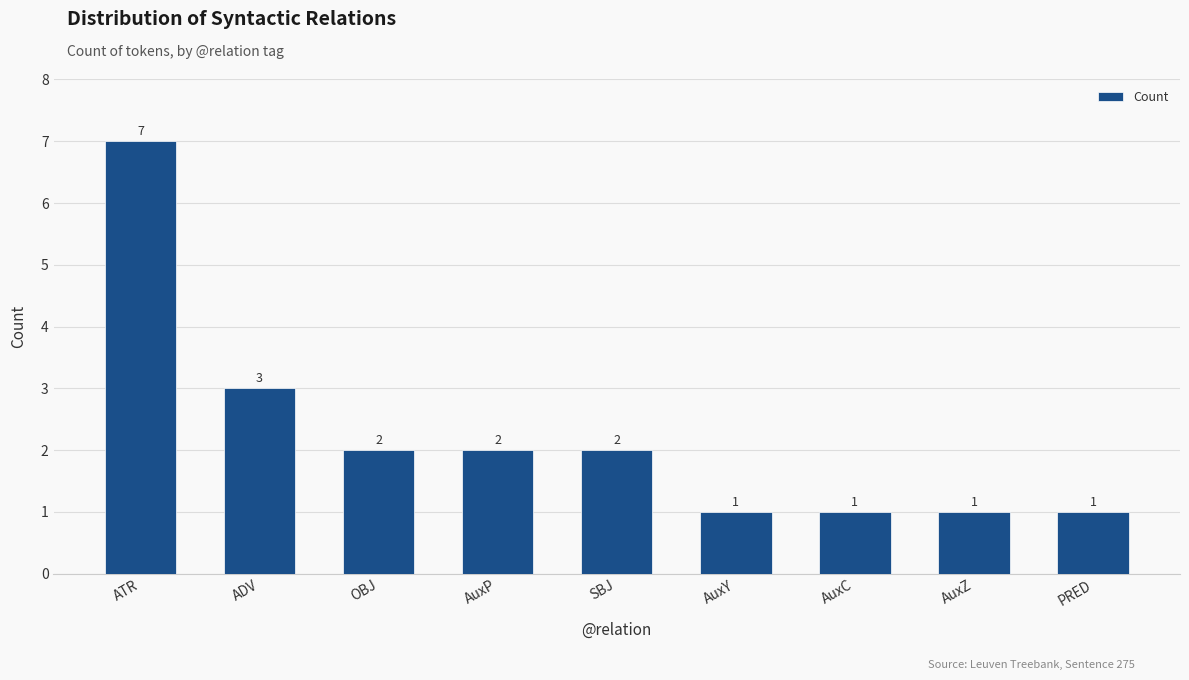

What is the sum of the values at OBJ and ADV?

5